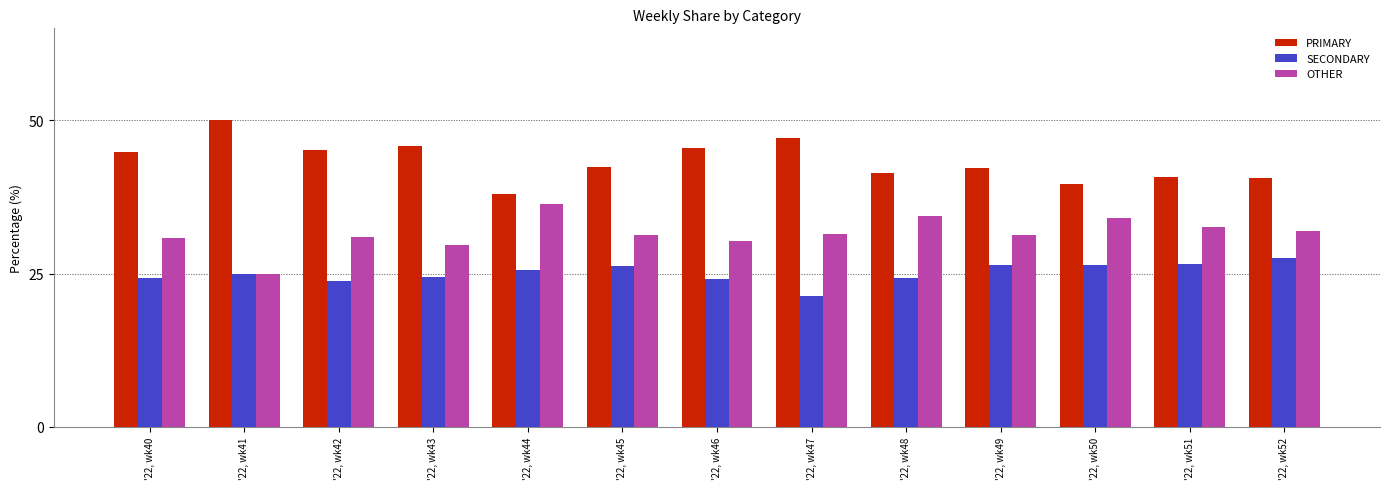

Are the bars horizontal?

No